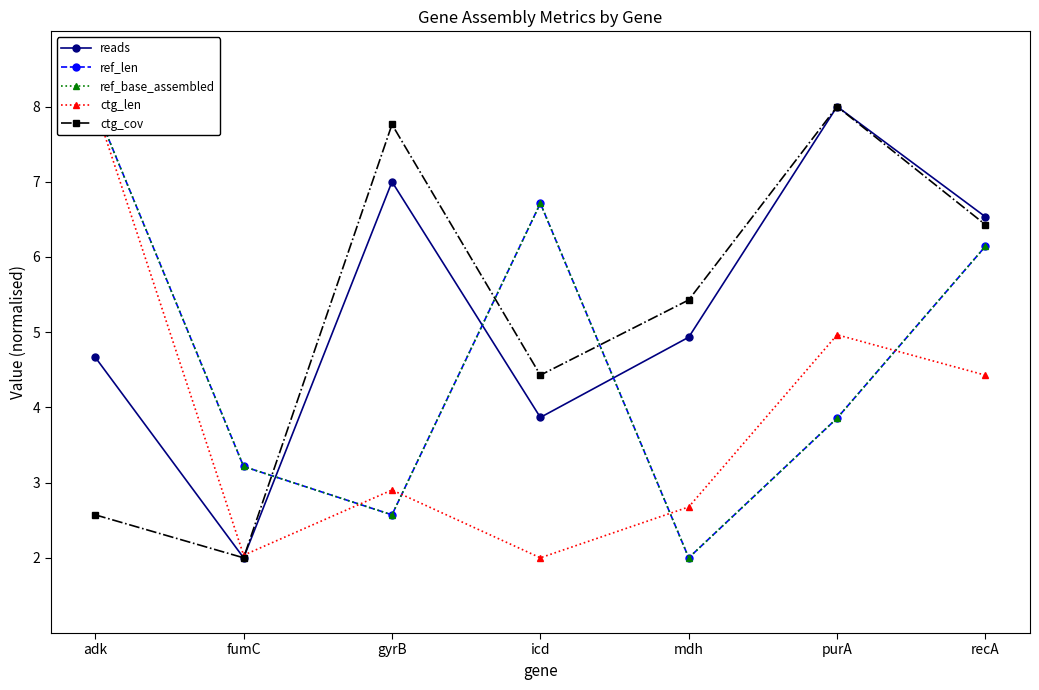

True or false: ref_base_assembled and ref_len intersect in this chart.

False